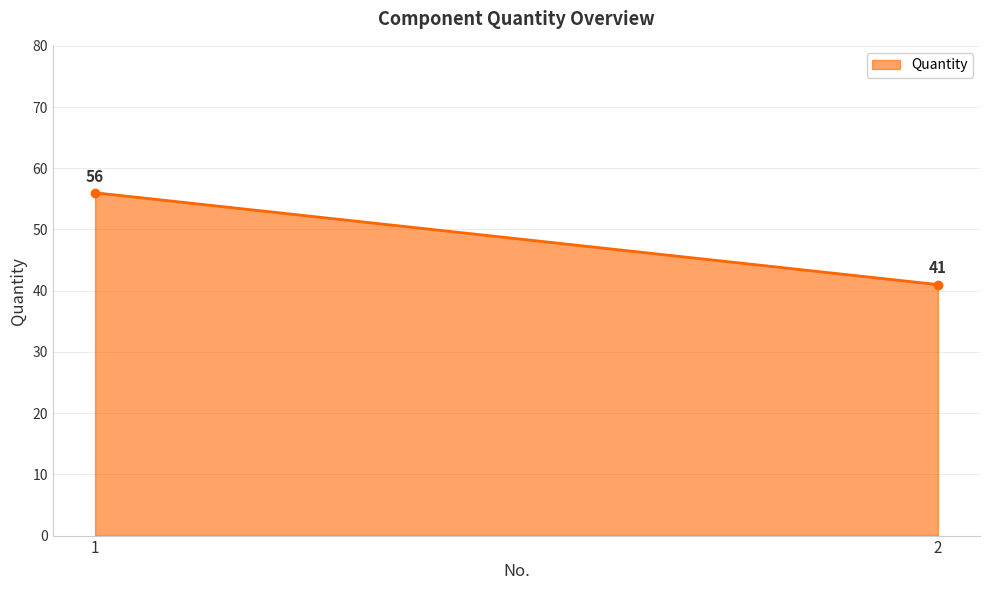

What is the smallest value displayed?

41